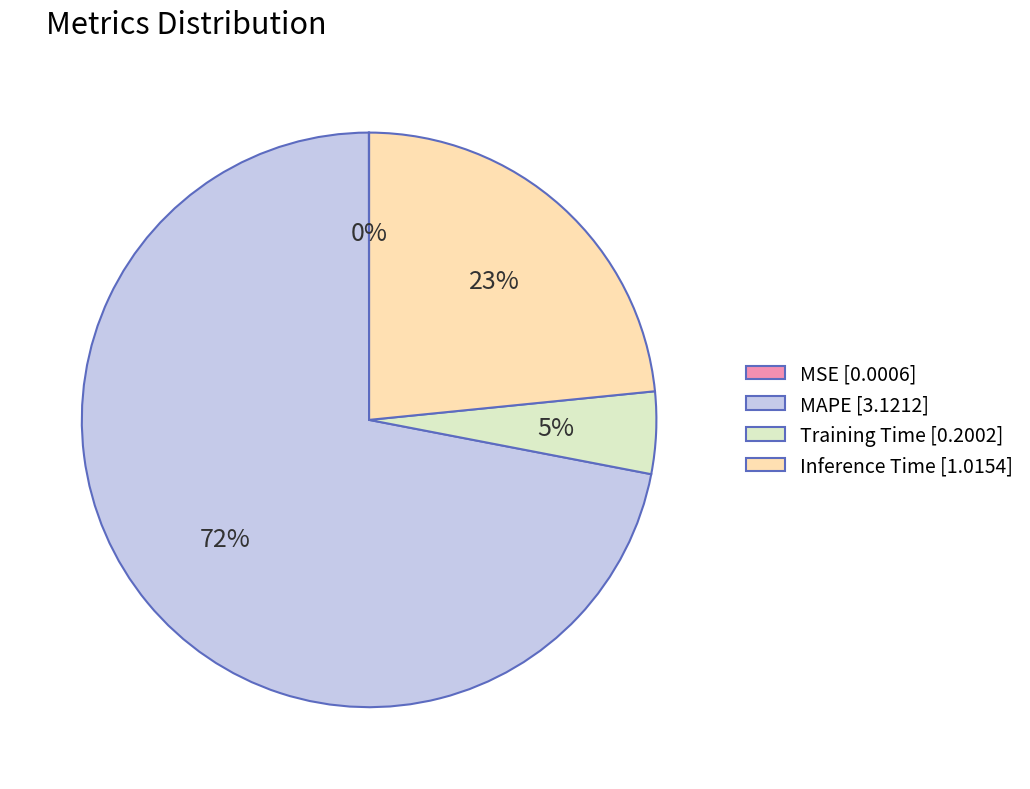

To the nearest percent, what portion does Inference Time represent?

23%